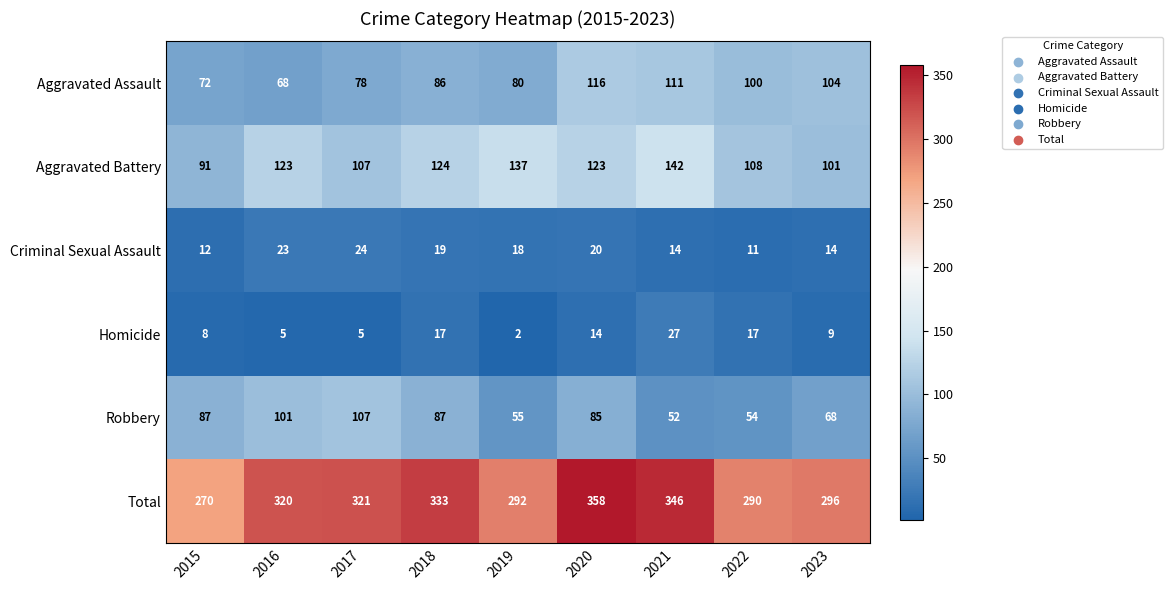

What is the minimum value for Robbery?

52